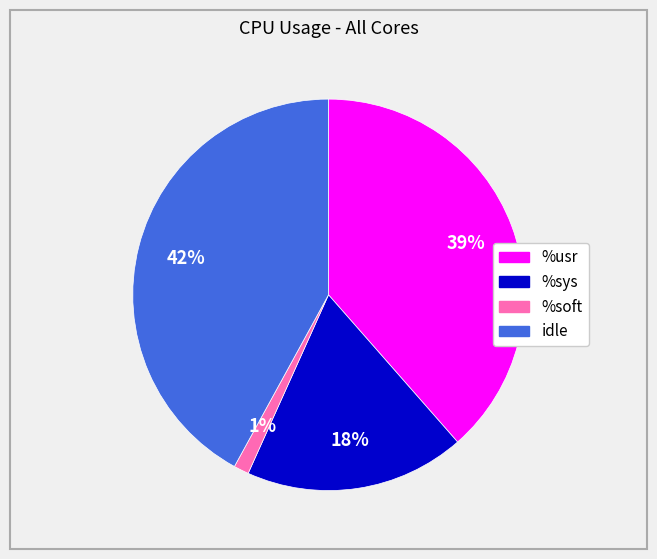

Which category has the smallest portion of the pie?

%soft